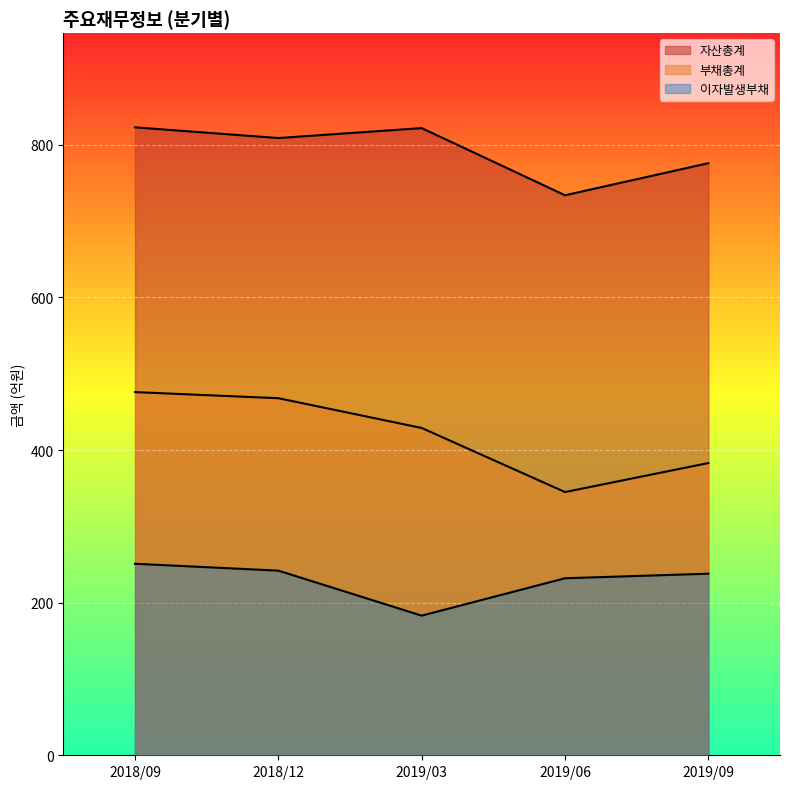

What is the total value across all series at 2019/03?

1434